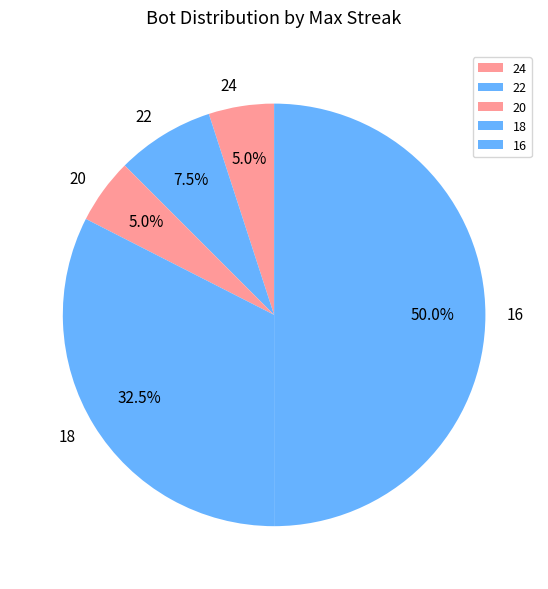

Do 24 and 16 together represent more than half of the pie?

Yes